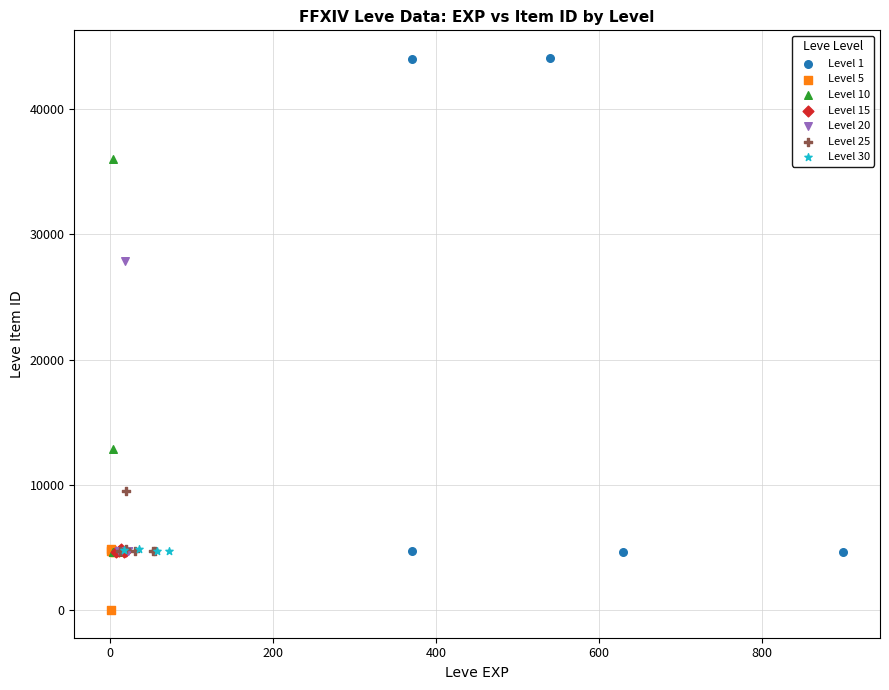

Which series reaches the maximum Y coordinate?

Level 1